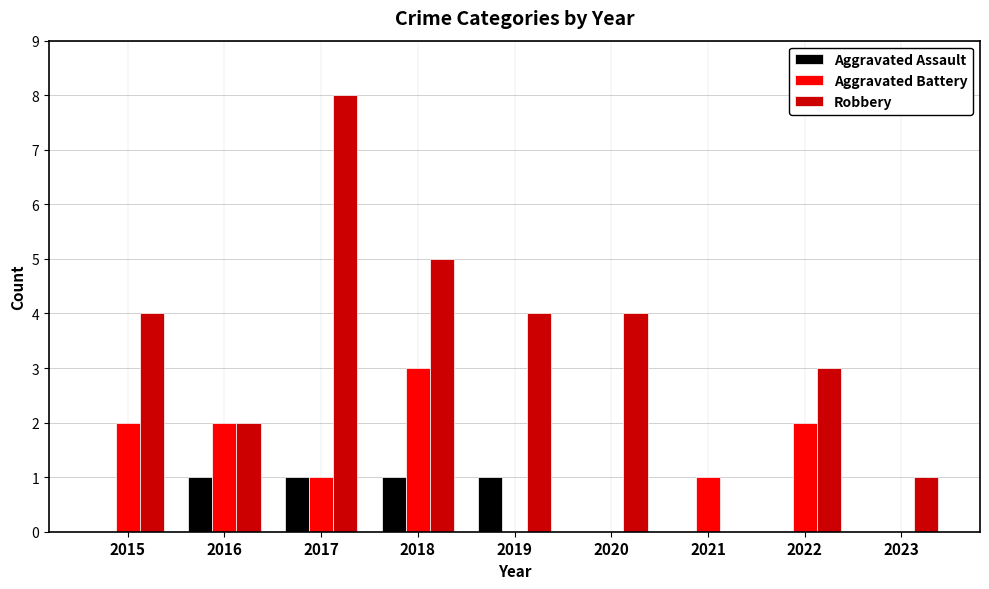

Are the bars grouped side by side (vs. stacked)?

Yes